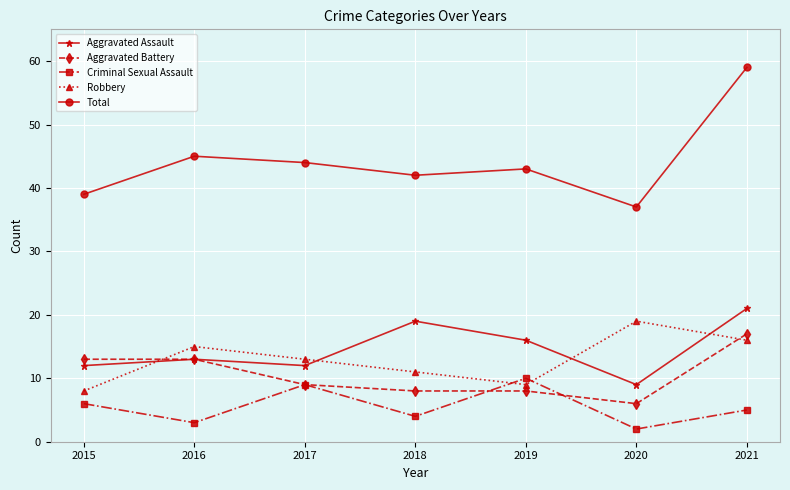

Reading left to right, list all the values displayed in this chart.

Aggravated Assault: 2015=12	2016=13	2017=12	2018=19	2019=16	2020=9	2021=21
Aggravated Battery: 2015=13	2016=13	2017=9	2018=8	2019=8	2020=6	2021=17
Criminal Sexual Assault: 2015=6	2016=3	2017=9	2018=4	2019=10	2020=2	2021=5
Robbery: 2015=8	2016=15	2017=13	2018=11	2019=9	2020=19	2021=16
Total: 2015=39	2016=45	2017=44	2018=42	2019=43	2020=37	2021=59